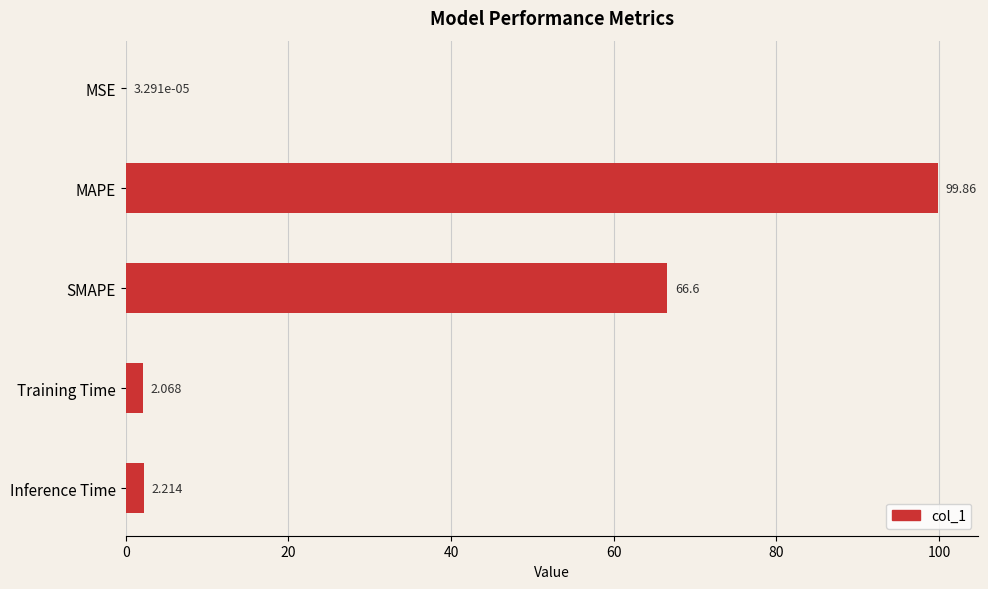

At which category does the chart reach its peak across all series?

MAPE